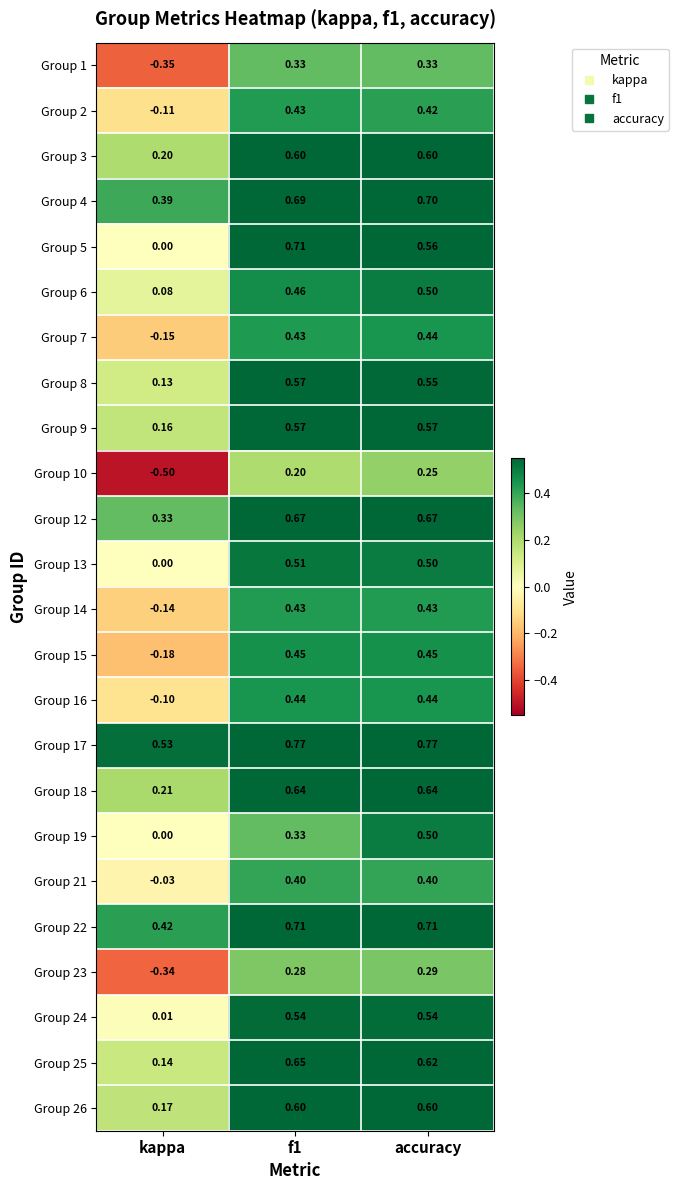

Which category has the lowest value across all series?

kappa